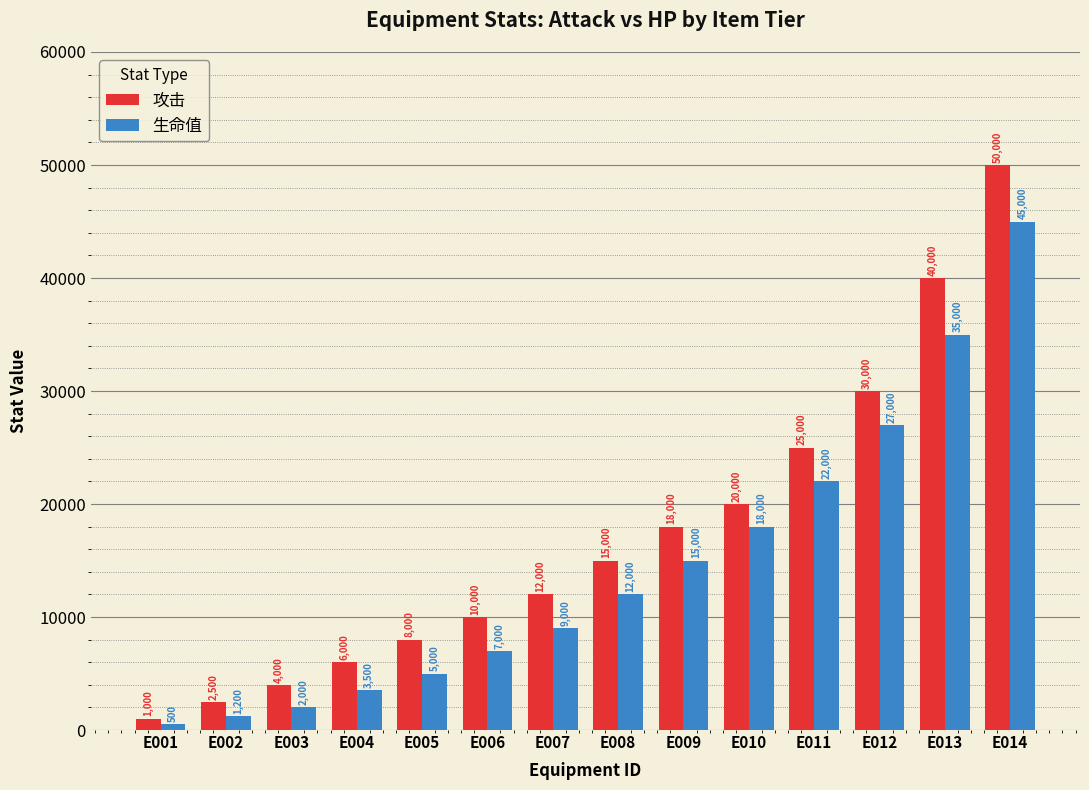

What is the difference between the 生命值 values at E006 and E003?

5000